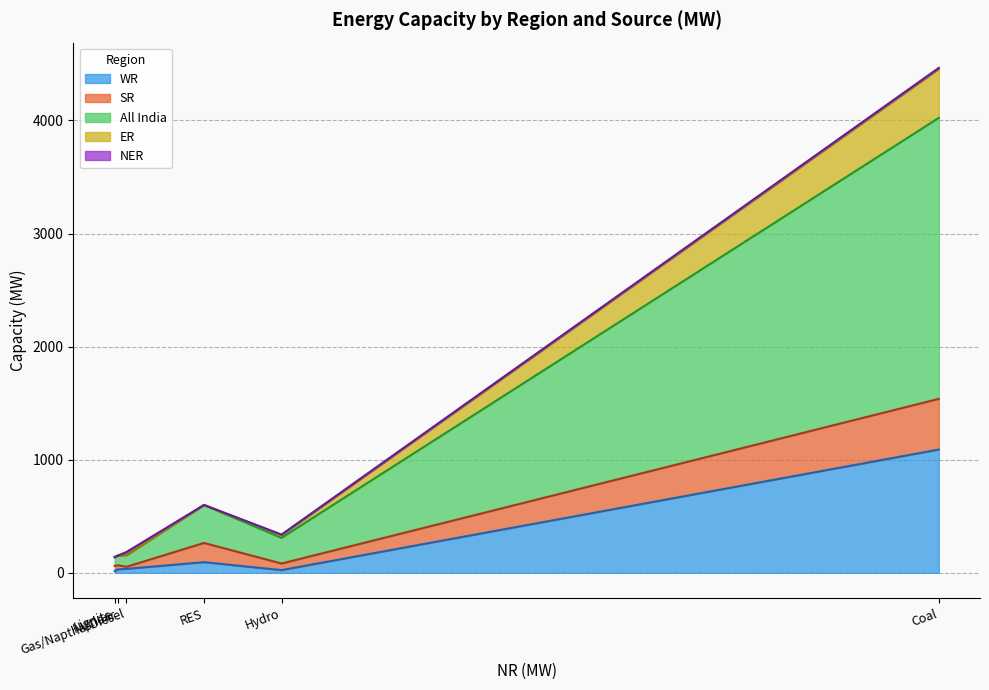

At which category does the chart reach its peak across all series?

Coal